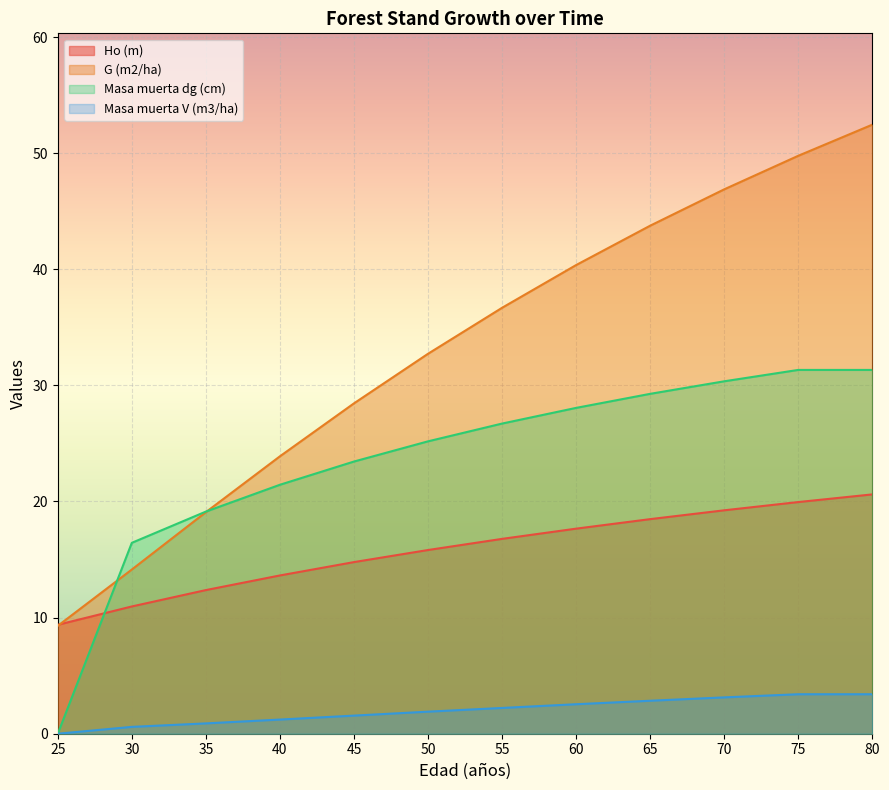

Reading left to right, what are all the values shown in this chart?

Ho (m): 9.4	11.0	12.4	13.6	14.8	15.8	16.8	17.7	18.5	19.2	19.9	20.6
G (m2/ha): 9.3	14.1	19.1	23.9	28.4	32.7	36.7	40.4	43.8	46.9	49.8	52.5
Masa muerta dg (cm): 0.0	16.4	19.1	21.4	23.4	25.2	26.7	28.1	29.3	30.4	31.3	31.3
Masa muerta V (m3/ha): 0.0	0.6	0.9	1.2	1.6	1.9	2.2	2.5	2.8	3.1	3.4	3.4